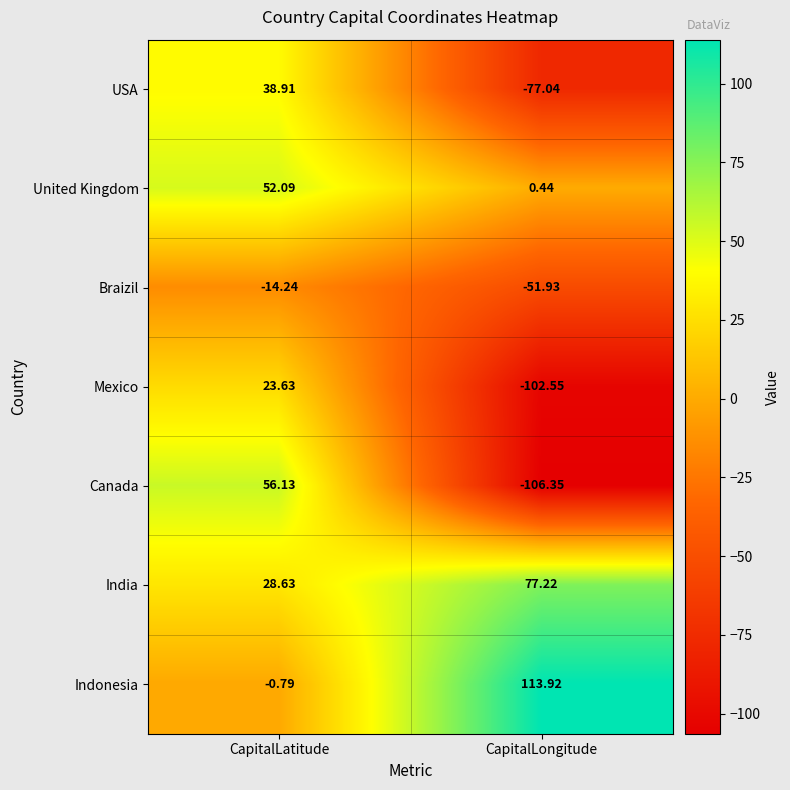

Which series has the largest range (max minus min)?

Canada